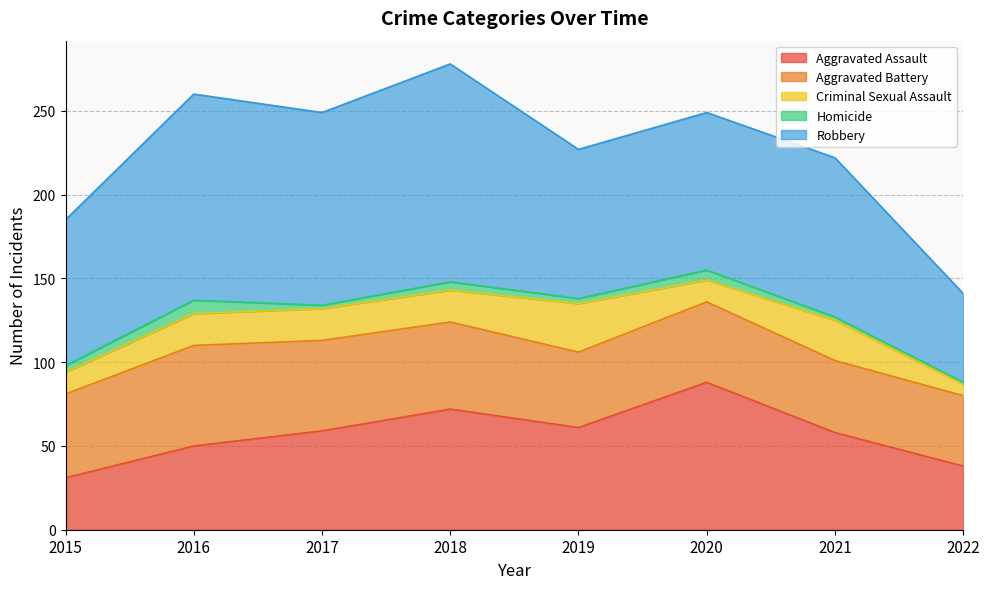

Rank the series at 2022 from highest to lowest value.

Robbery, Aggravated Battery, Aggravated Assault, Criminal Sexual Assault, Homicide